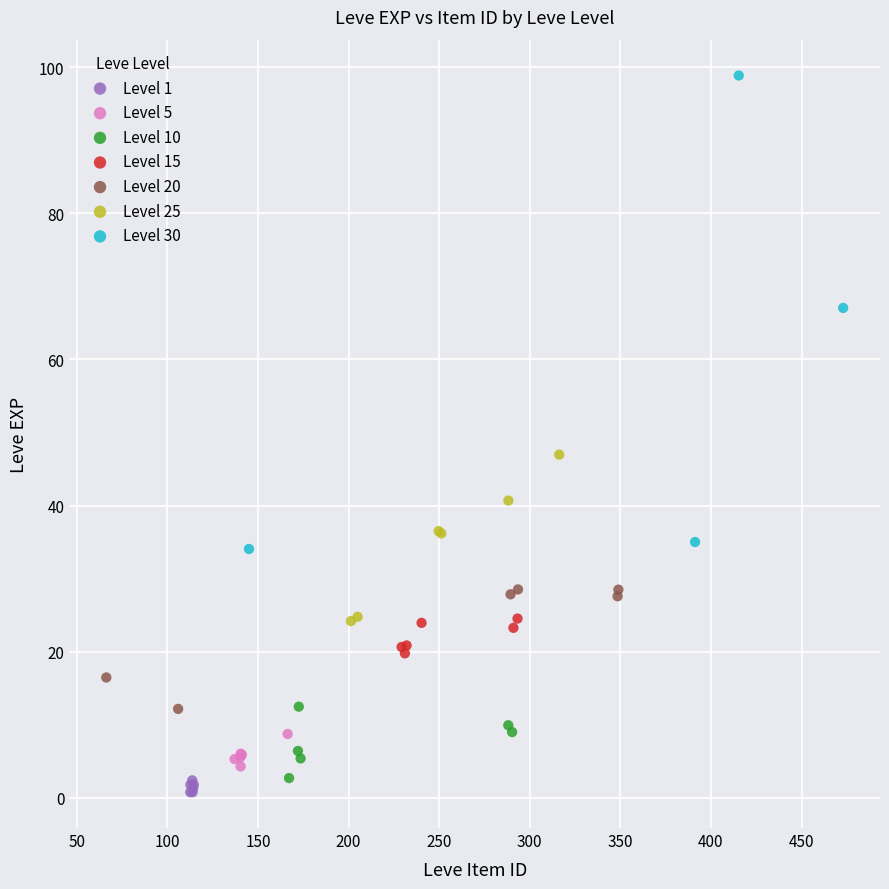

Which series has the widest spread of Y values?

Level 30